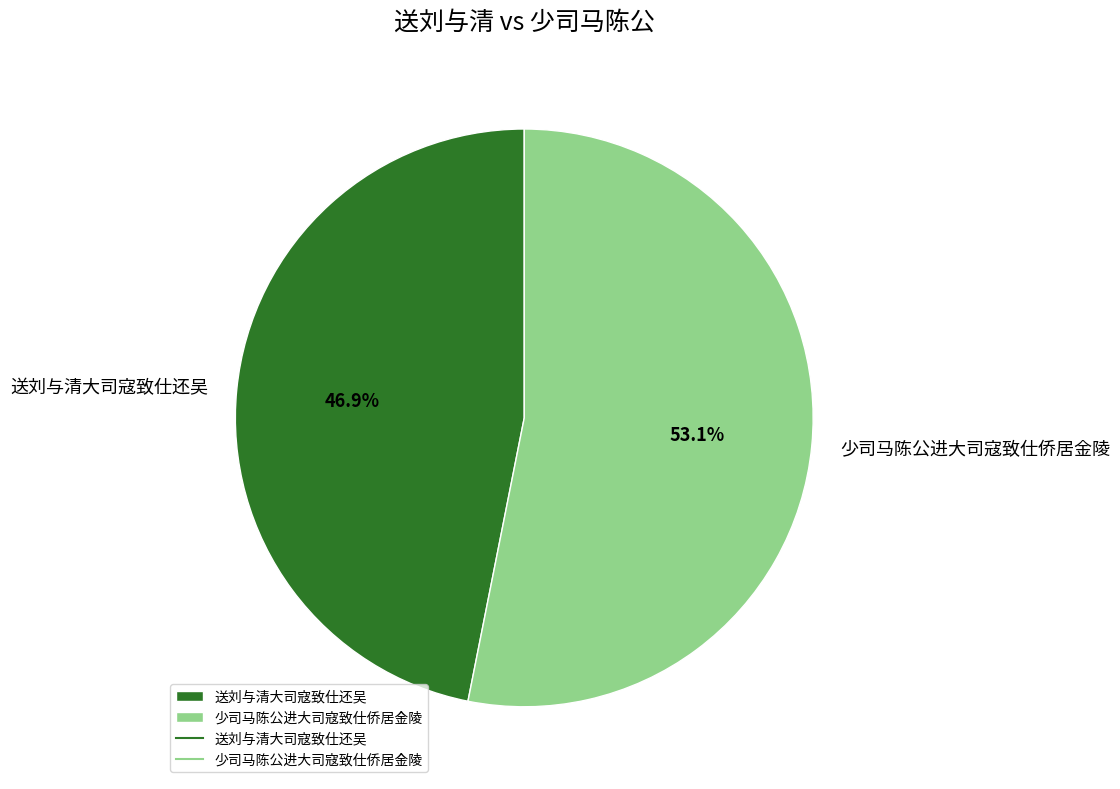

To the nearest percent, what is the combined percentage of 少司马陈公进大司寇致仕侨居金陵 and 送刘与清大司寇致仕还吴?

100%